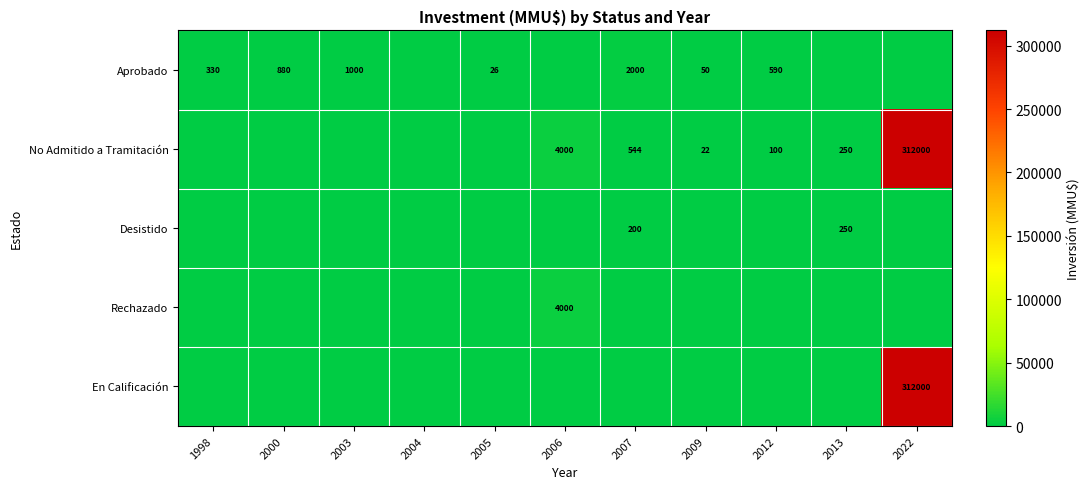

What is the difference between the Aprobado values at 2000 and 1998?

550